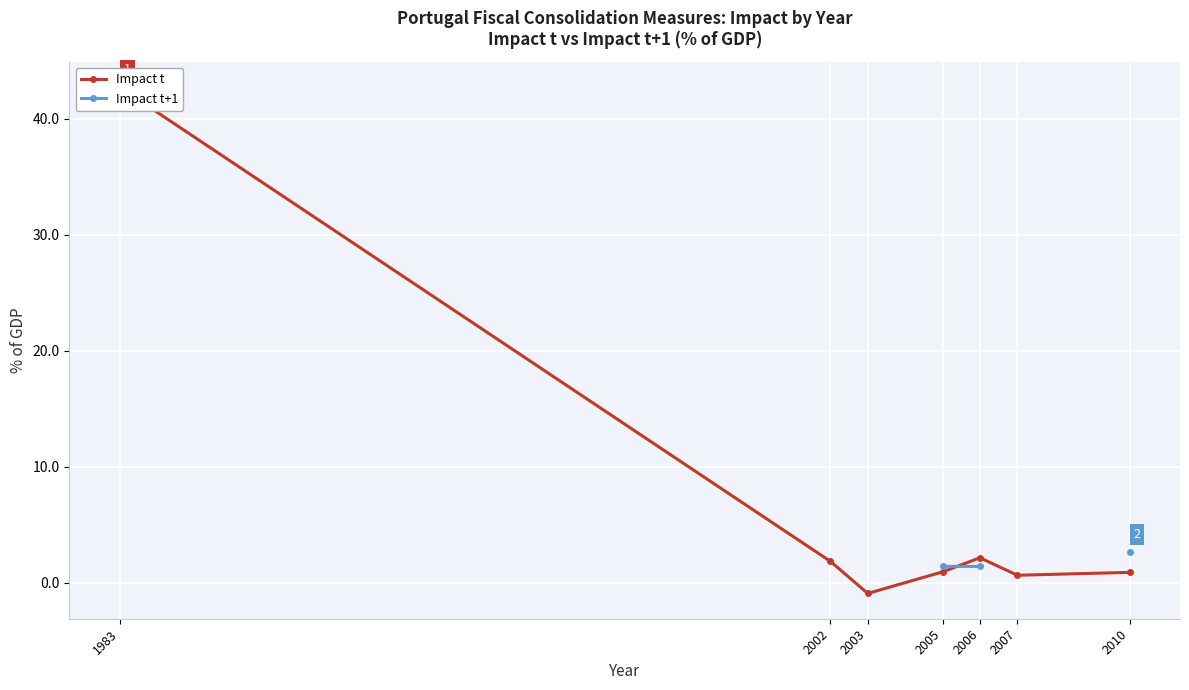

Which series has the largest range (max minus min)?

Impact t